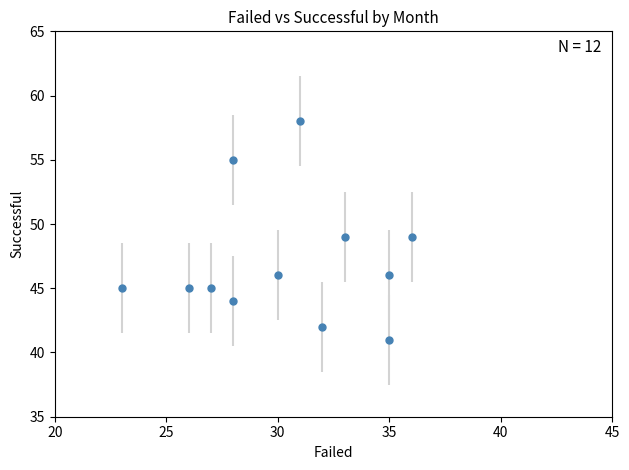

What is the range of X values (max minus min)?

13